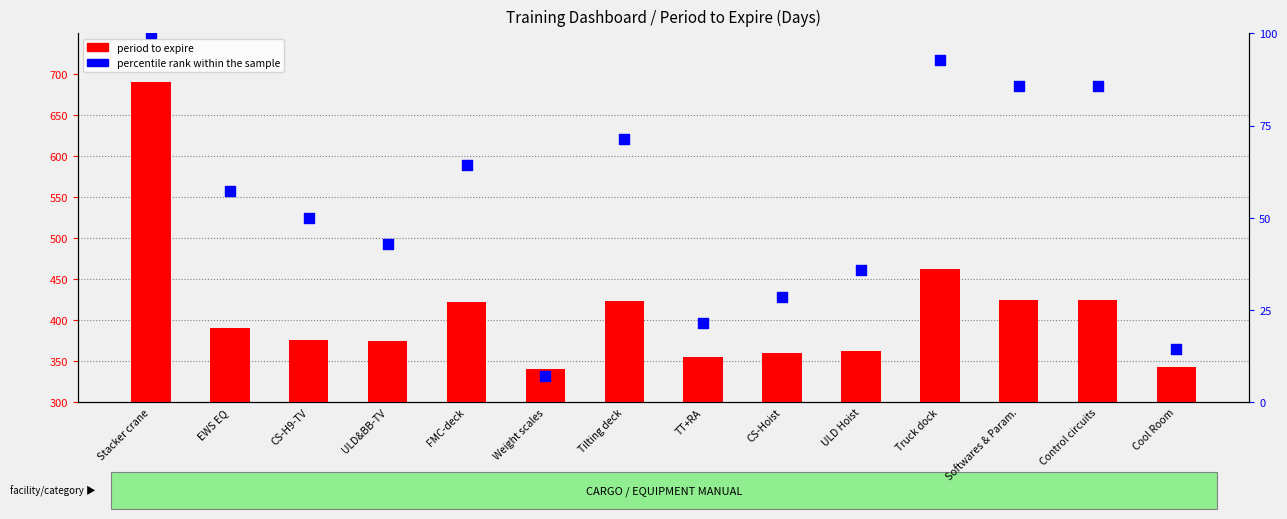

At how many categories does at least one series exceed 453?

2